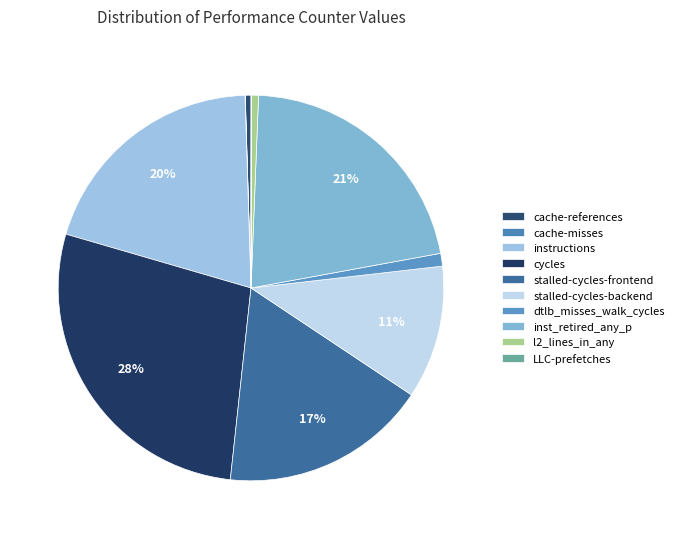

Is it true that cache-misses is 0% of the pie?

True